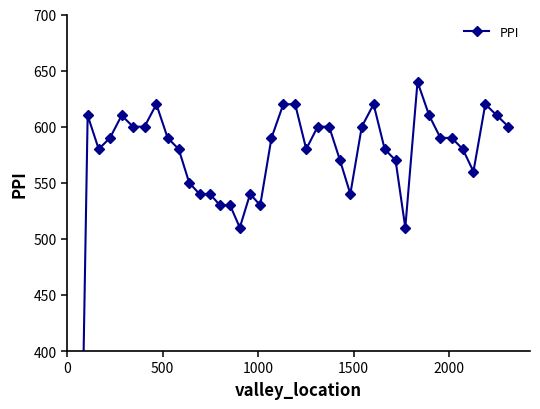

The chart shows a value of 209 at 1500. True or false?

False